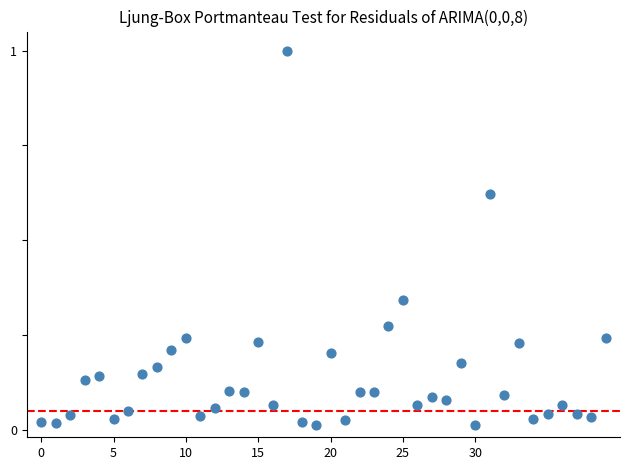

What is the range of Y values (max minus min)?

1.0